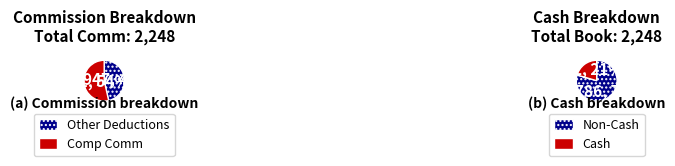

Count the number of slices in the pie.

2